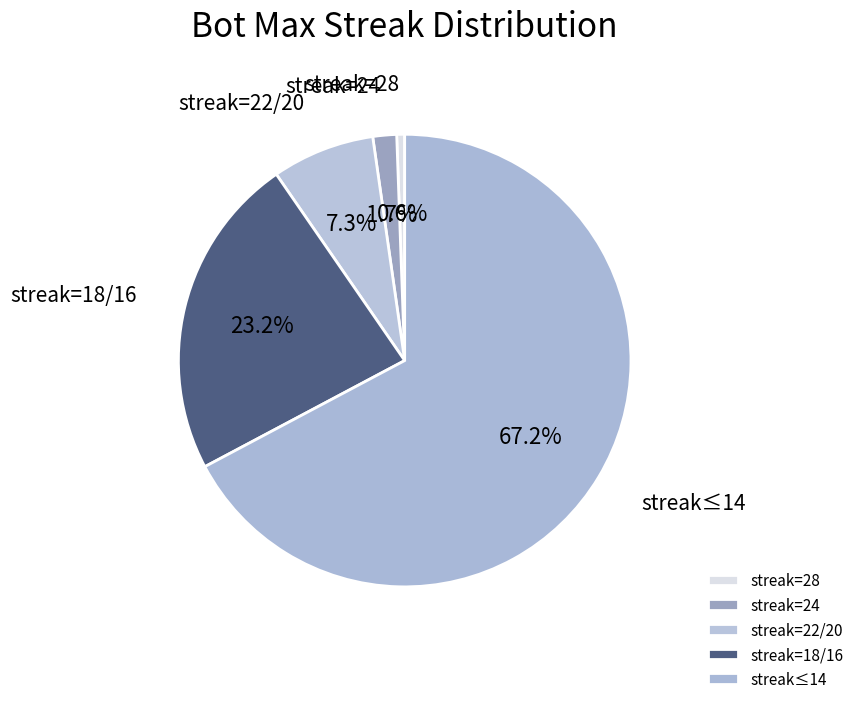

Does any single category account for the majority?

Yes